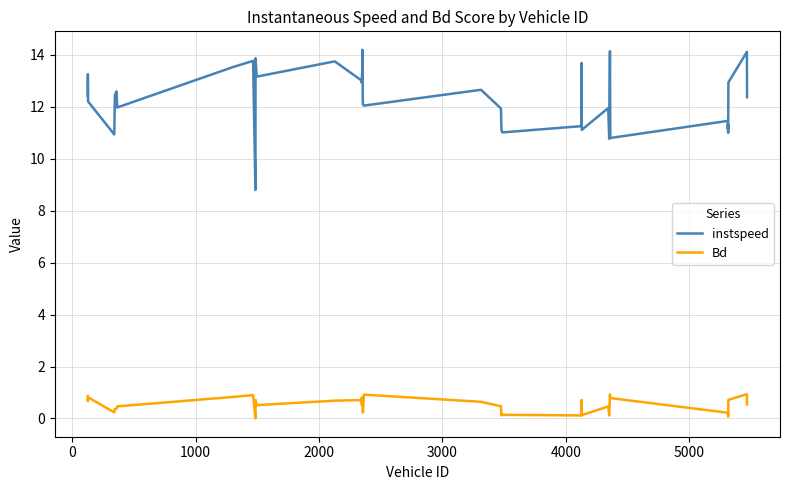

Which series has the largest range (max minus min)?

instspeed